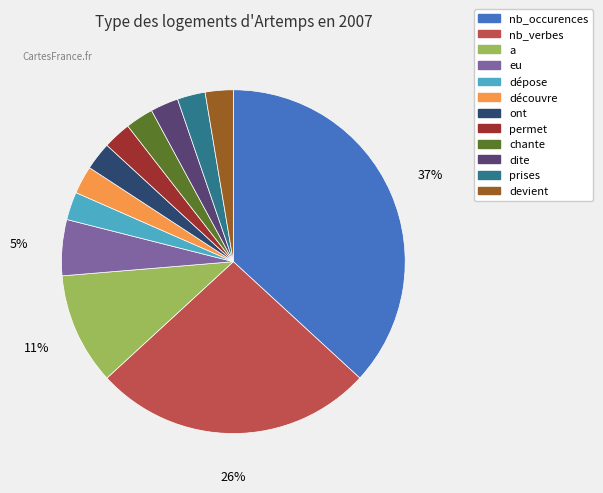

The dite slice represents 8% of the pie. True or false?

False